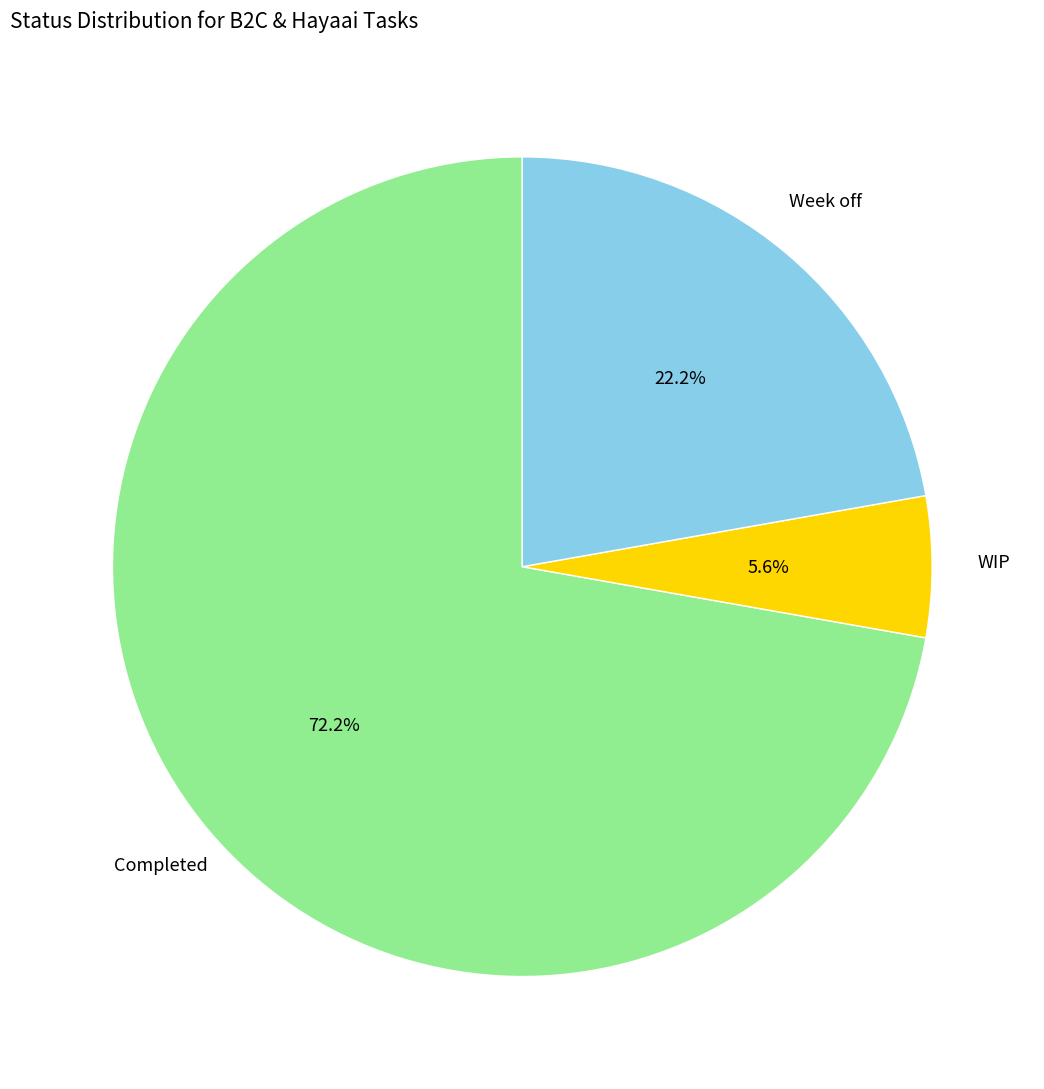

Is there any slice that represents more than half of the pie?

Yes